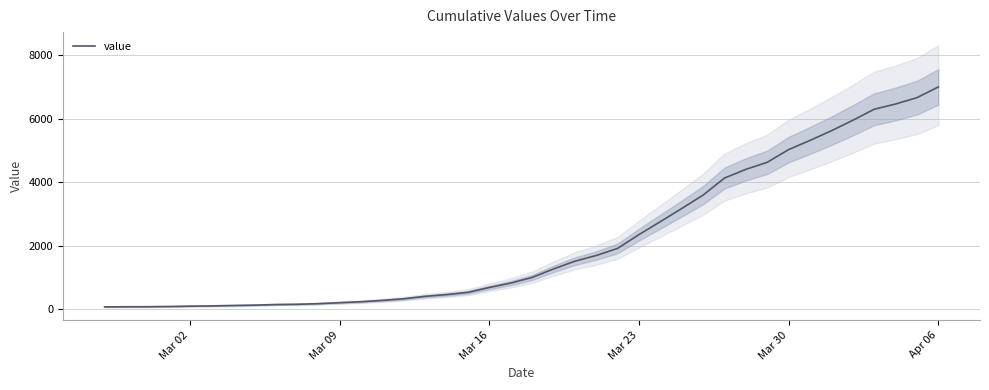

At which label does value reach its peak?

Apr 06